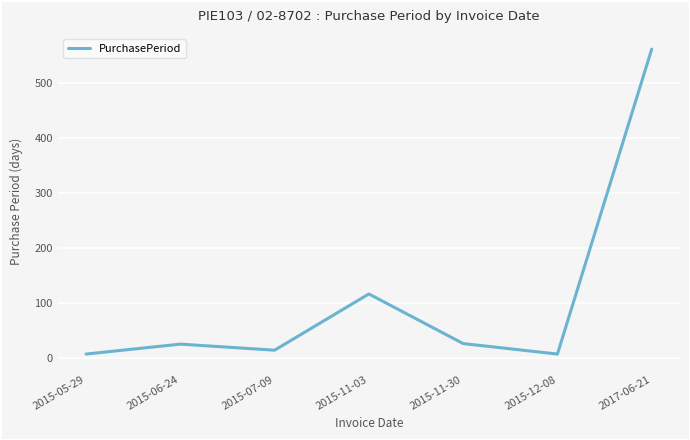

Count the number of data series in this chart.

1